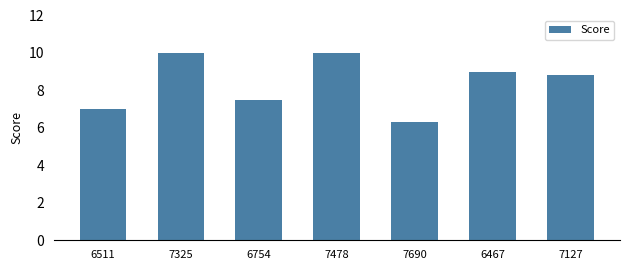

The value at 6754 is 4.0. True or false?

False